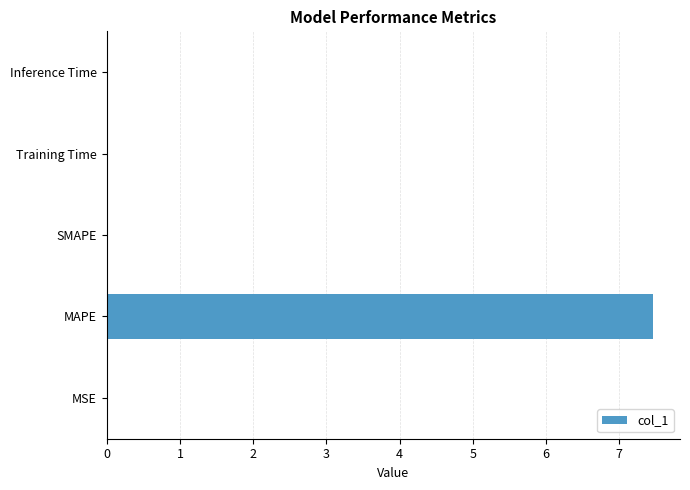

Count the number of data series in this chart.

1